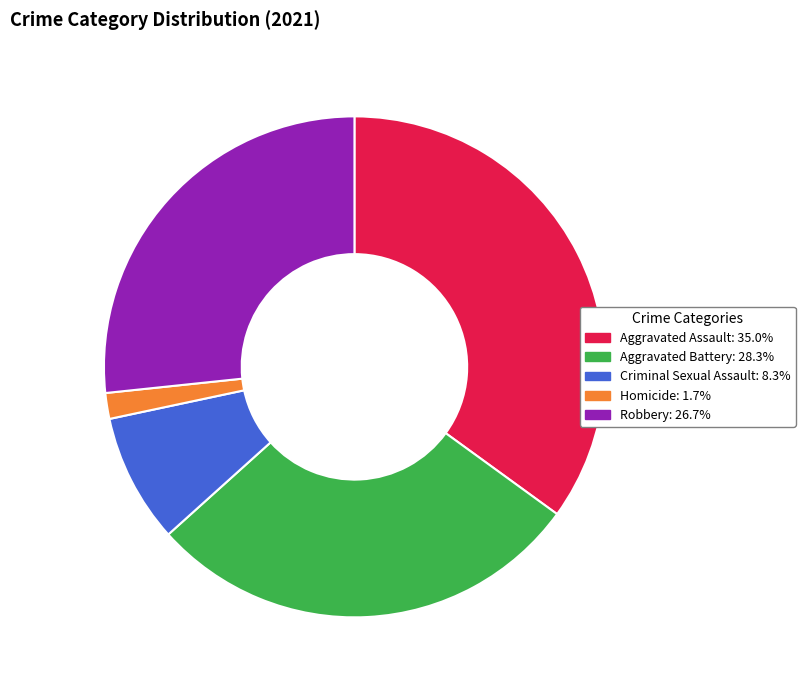

What is the largest slice in the pie chart?

Aggravated Assault